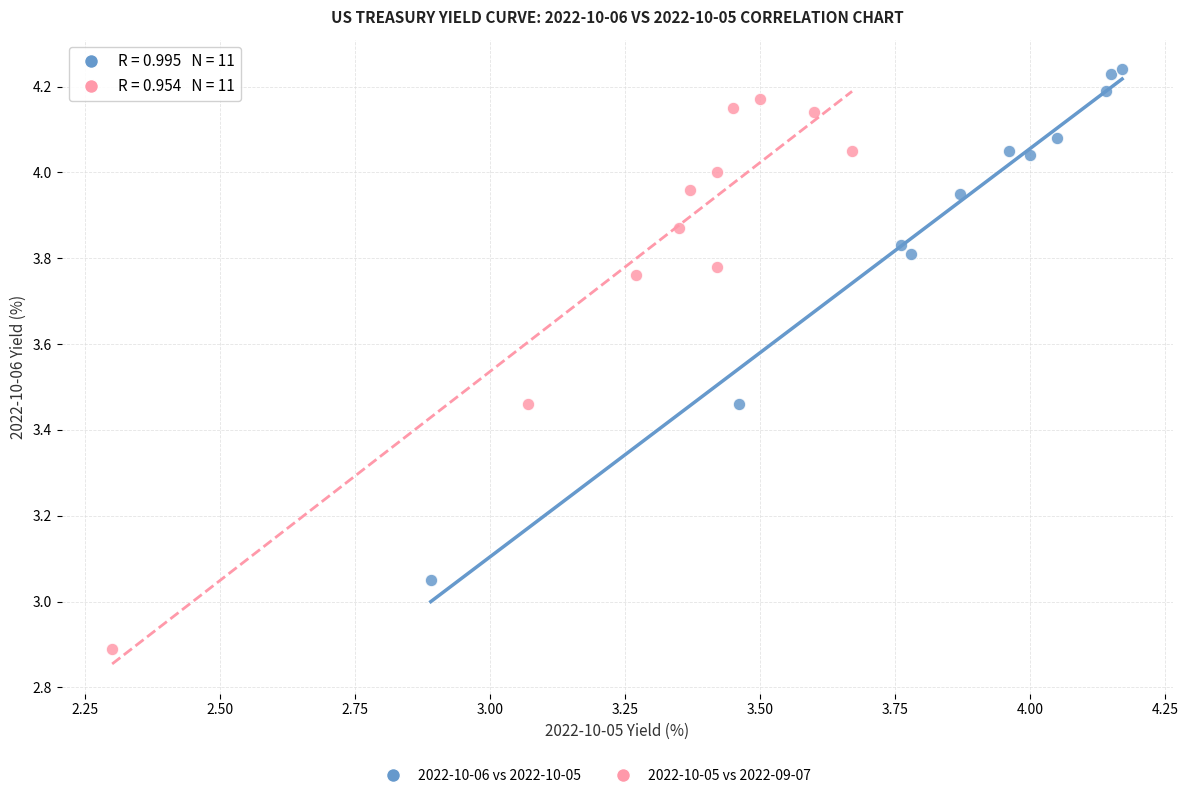

Which series reaches the minimum Y coordinate?

2022-10-05 vs 2022-09-07